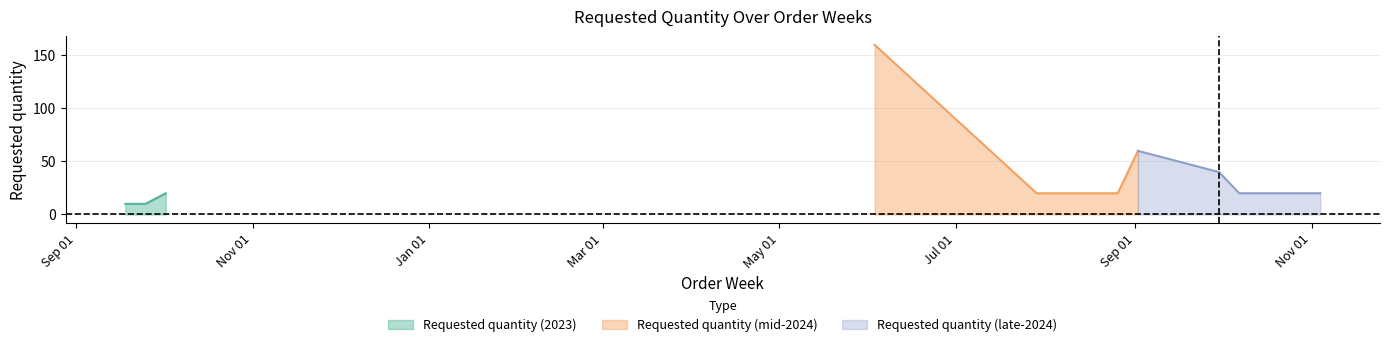

The value at 2024-07-29 is 20. True or false?

True